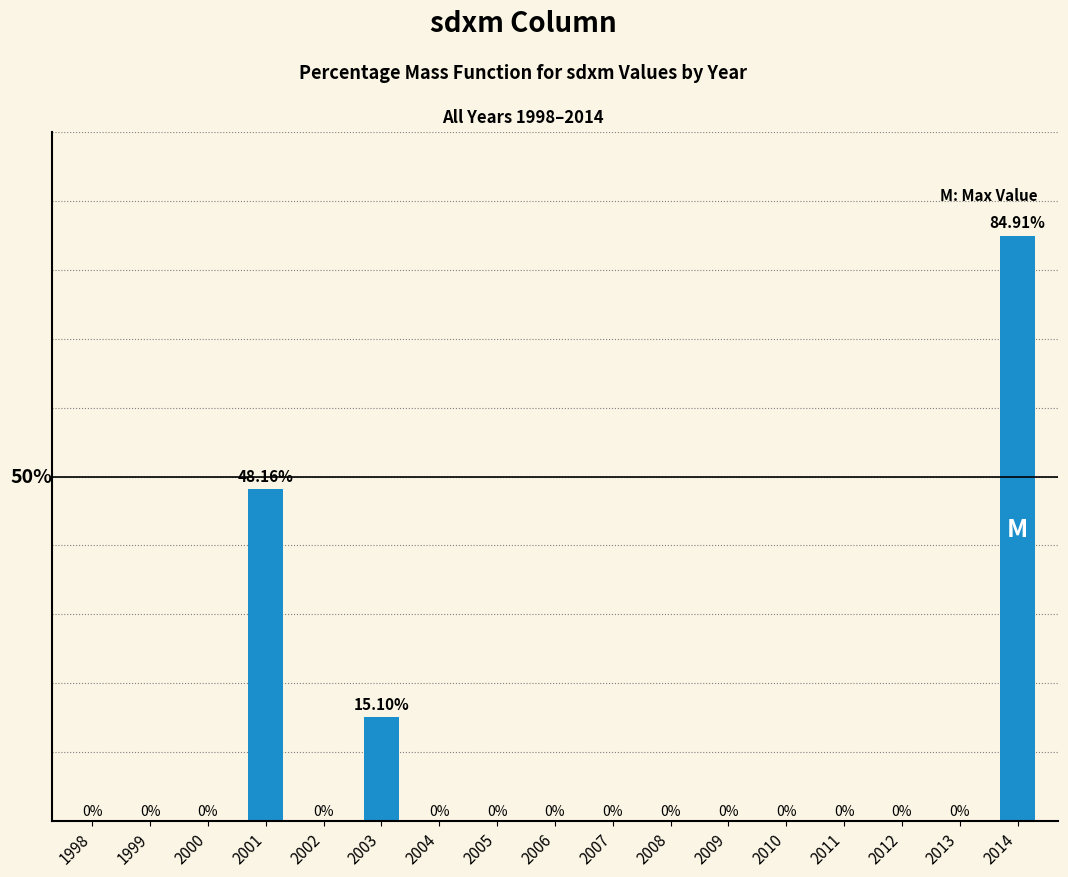

Rank the categories by value from lowest to highest.

1998, 1999, 2000, 2002, 2004, 2005, 2006, 2007, 2008, 2009, 2010, 2011, 2012, 2013, 2003, 2001, 2014